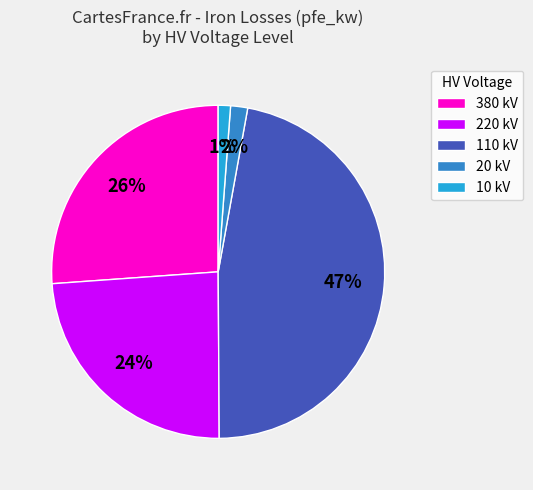

To the nearest percent, what is the difference between the largest and smallest slice percentages?

46%